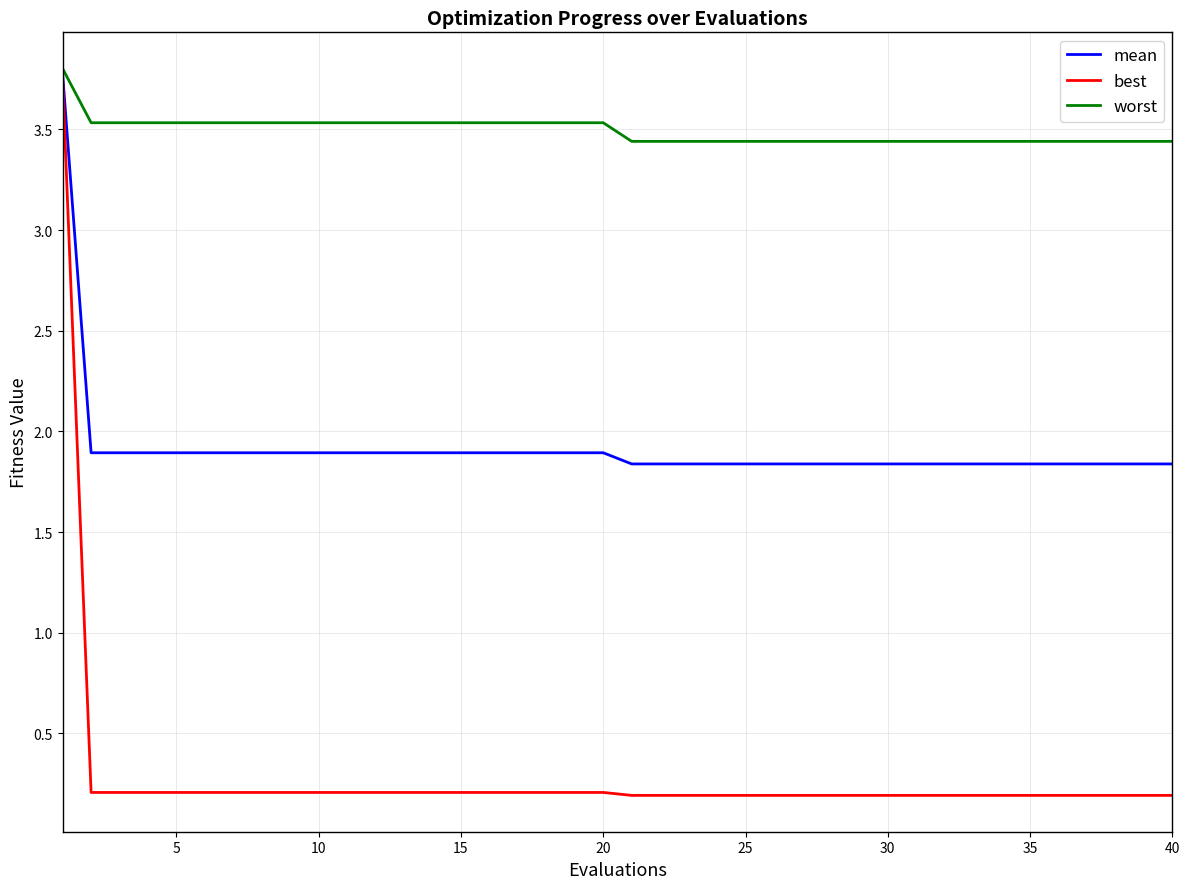

Which series has the largest total across all categories?

worst